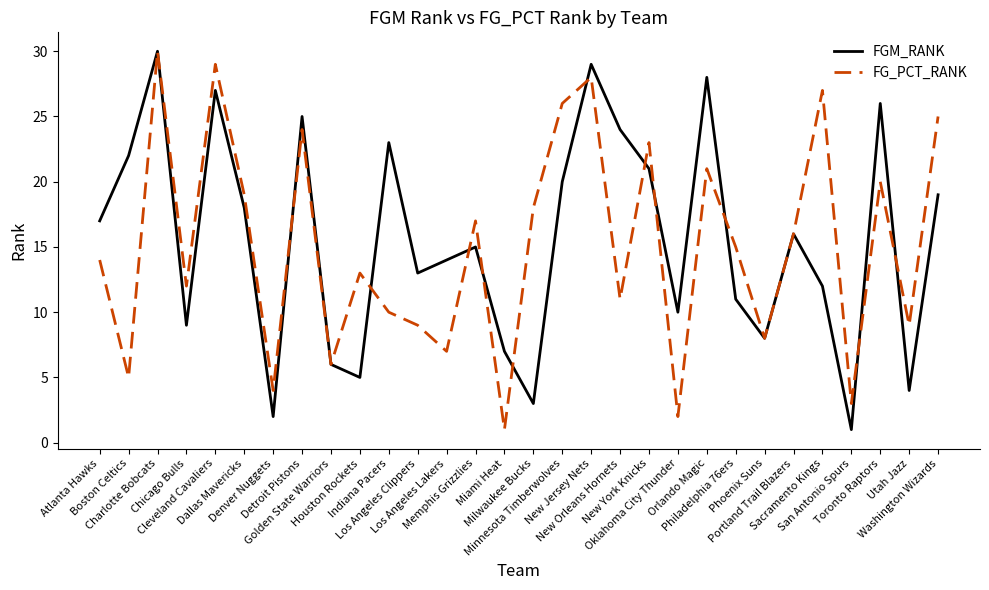

Reading left to right, list all the values displayed in this chart.

FGM_RANK: 17	22	30	9	27	18	2	25	6	5	23	13	14	15	7	3	20	29	24	21	10	28	11	8	16	12	1	26	4	19
FG_PCT_RANK: 14	5	30	12	29	19	4	24	6	13	10	9	7	17	1	18	26	28	11	23	2	21	15	8	16	27	3	20	9	25